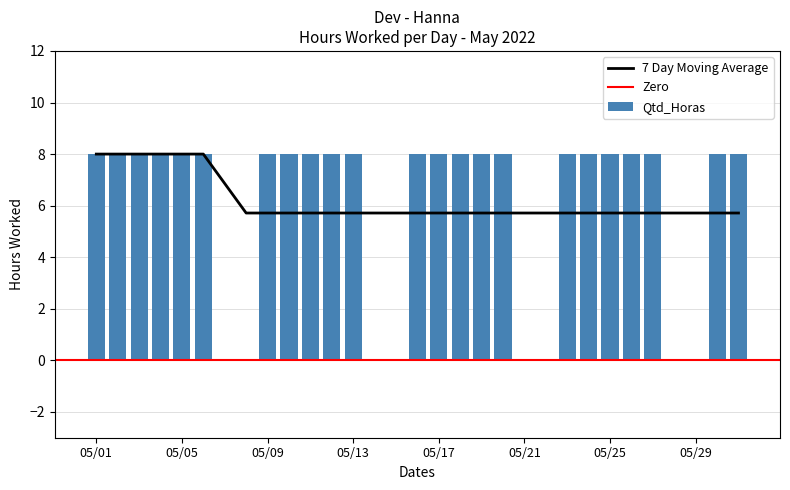

Reading left to right, list all the values displayed in this chart.

8	8	8	8	8	8	0	0	8	8	8	8	8	0	0	8	8	8	8	8	0	0	8	8	8	8	8	0	0	8	8